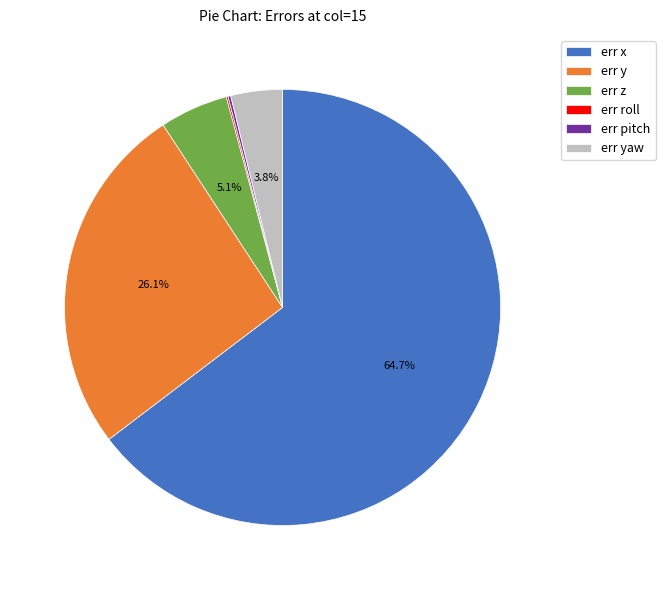

Which slice is the largest?

err x